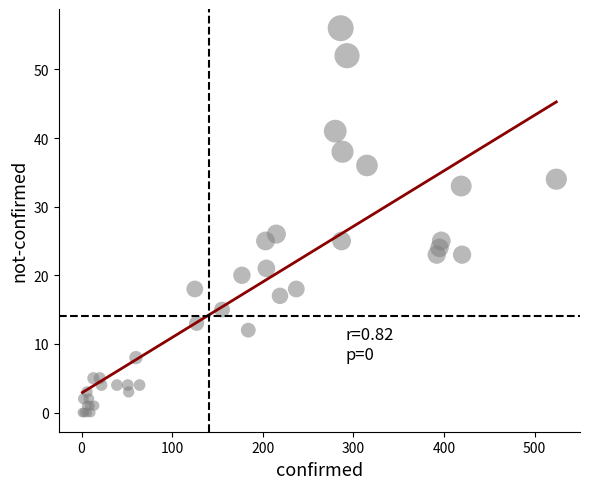

What Y value in the scatter plot is closest to 28?

26